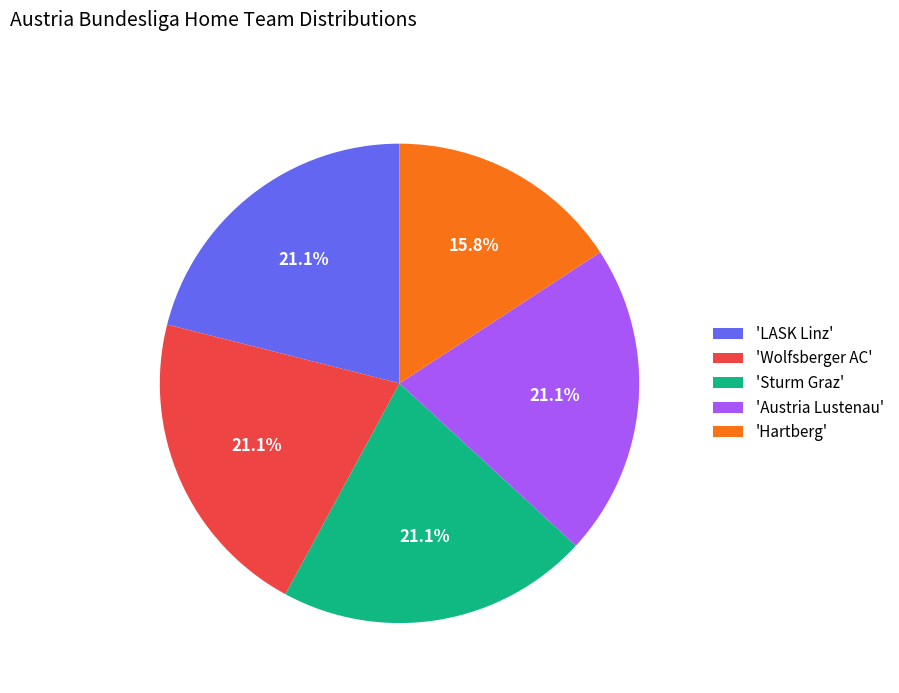

Between 'Hartberg' and 'Wolfsberger AC', which is larger?

'Wolfsberger AC'